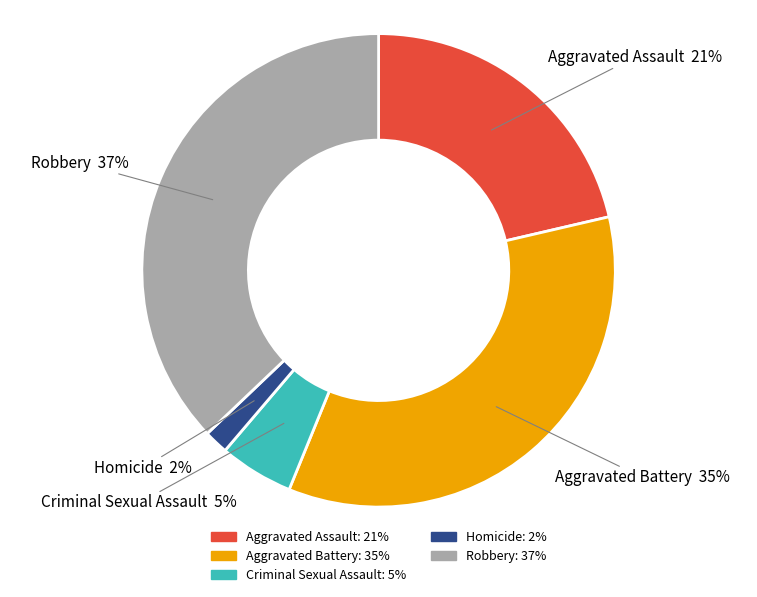

Combined, do Aggravated Battery and Robbery account for over 50%?

Yes